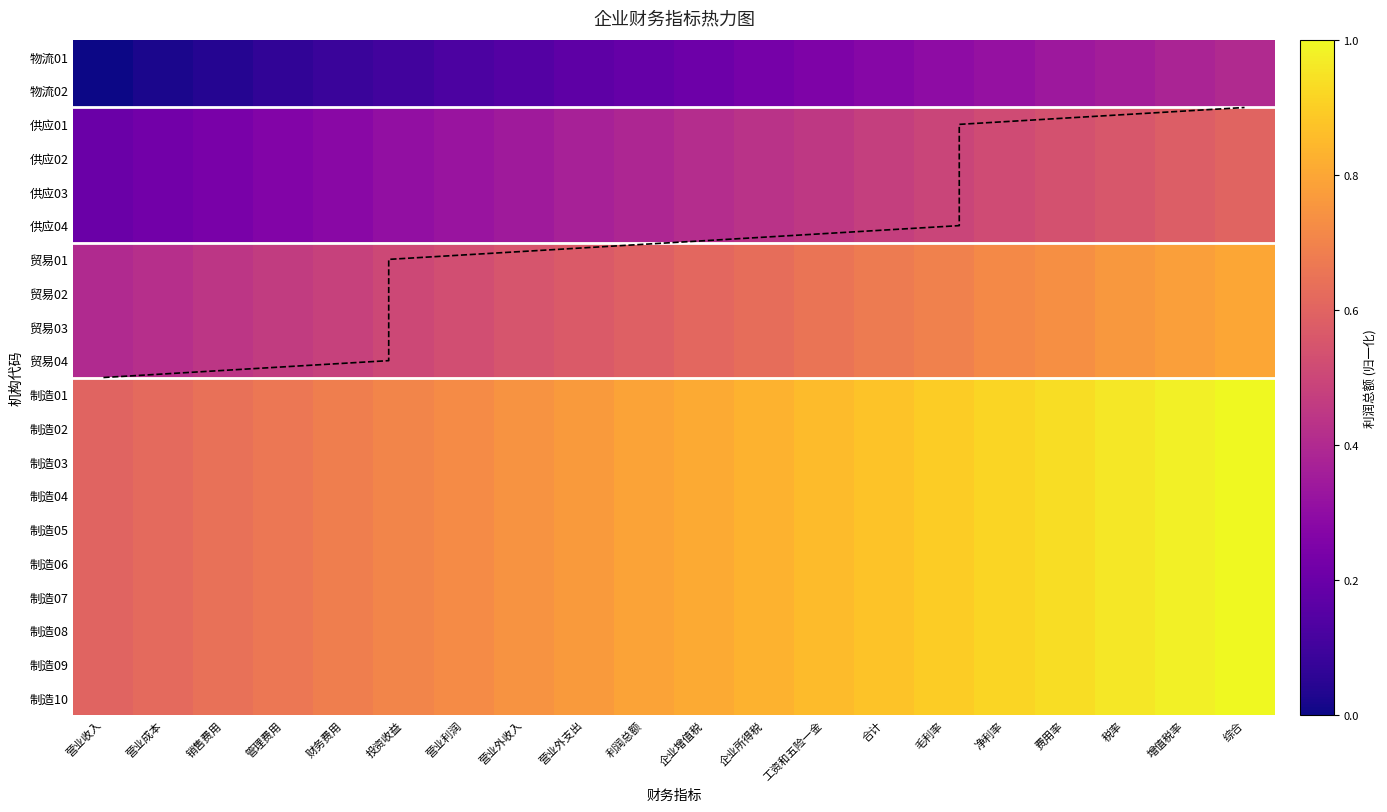

What is the maximum value shown in the chart?

1.0